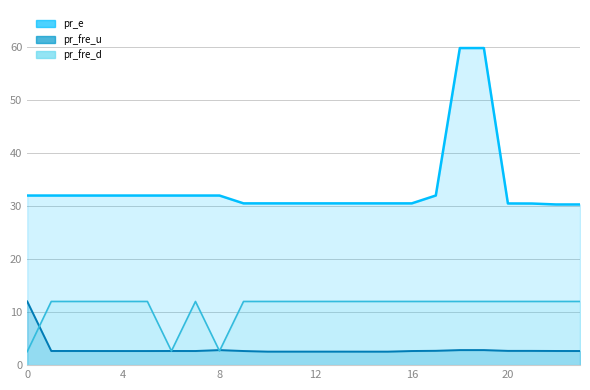

True or false: pr_e has more than 0 points higher than both neighbors.

False